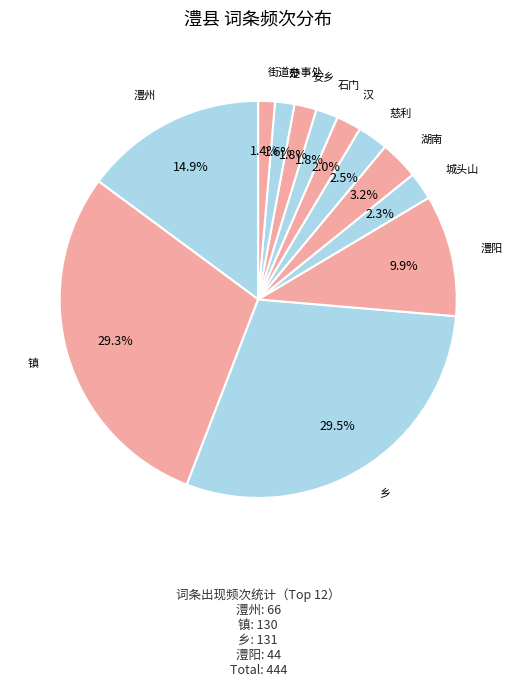

Rank the categories by value from lowest to highest.

街道办事处, 楚, 石门, 安乡, 汉, 城头山, 慈利, 湖南, 澧阳, 澧州, 镇, 乡